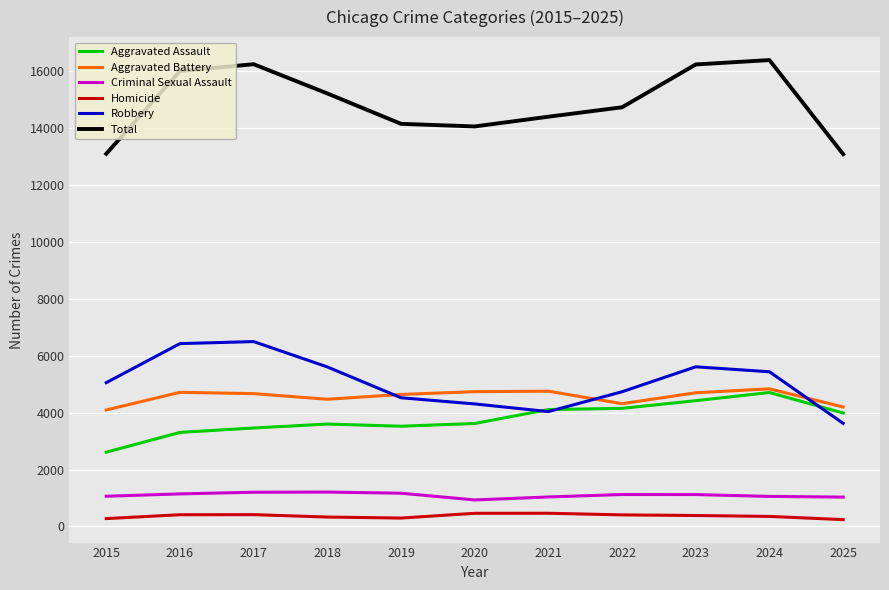

At 2017, list the series in order from largest to smallest.

Total, Robbery, Aggravated Battery, Aggravated Assault, Criminal Sexual Assault, Homicide